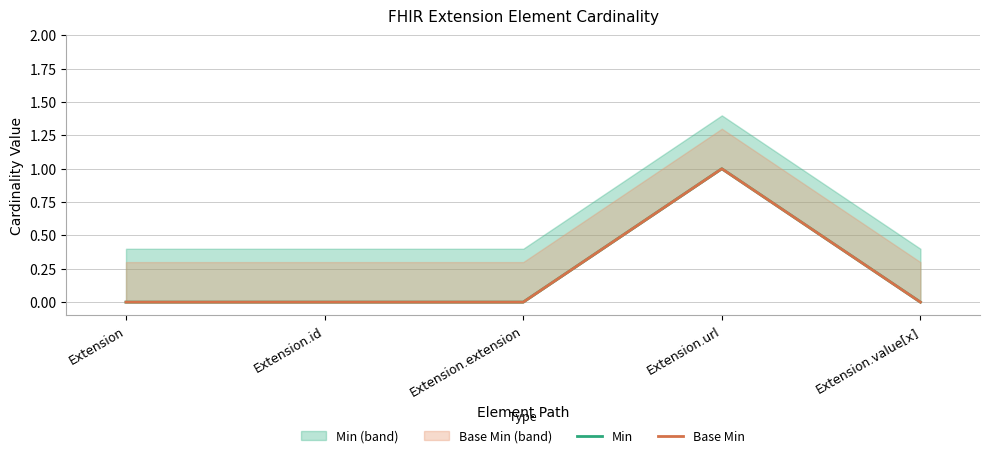

The Base Min series shows 0 at Extension.extension. True or false?

False